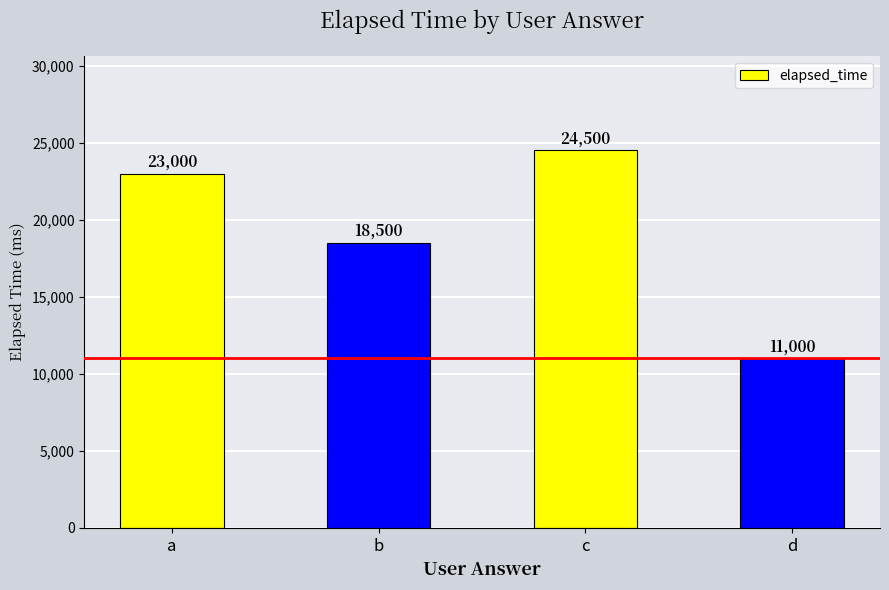

What value does the data have at d, to the nearest 100?

11000